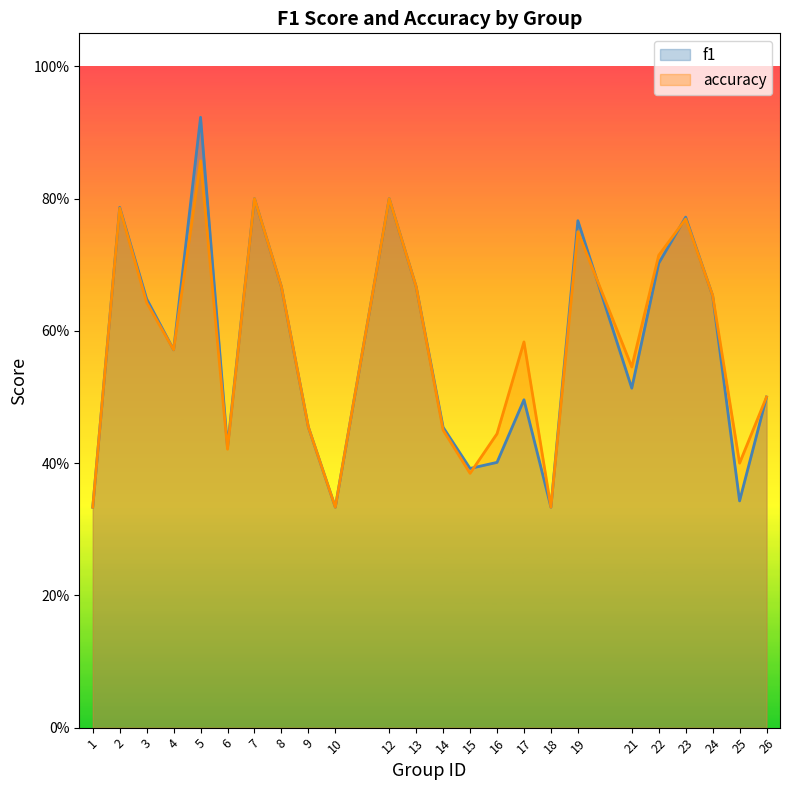

What is the difference between the maximum and second lowest values in the accuracy series?

0.5